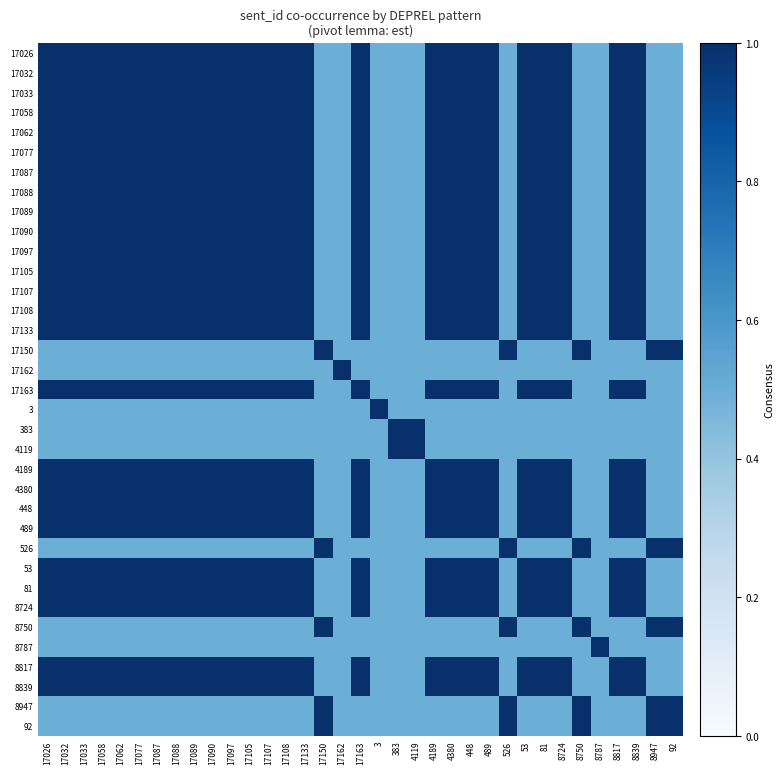

Count the number of data series in this chart.

35